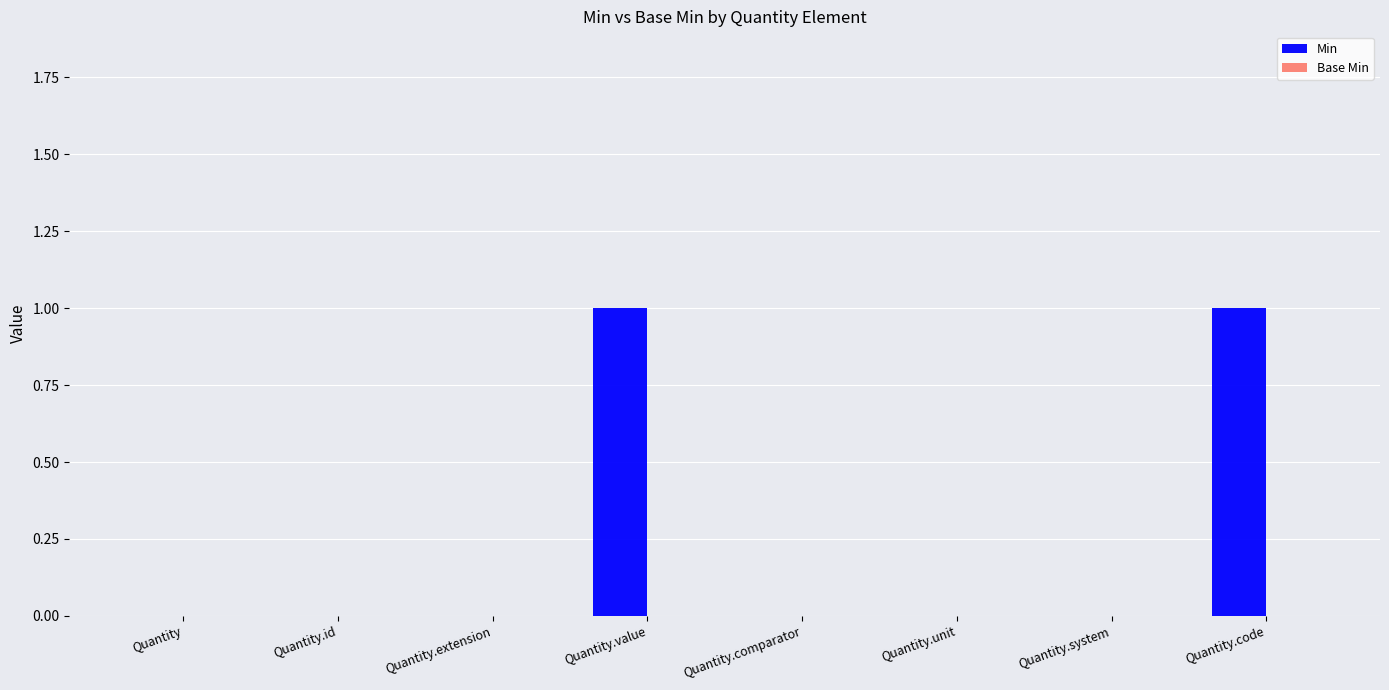

The value at Quantity.value is 1. True or false?

True